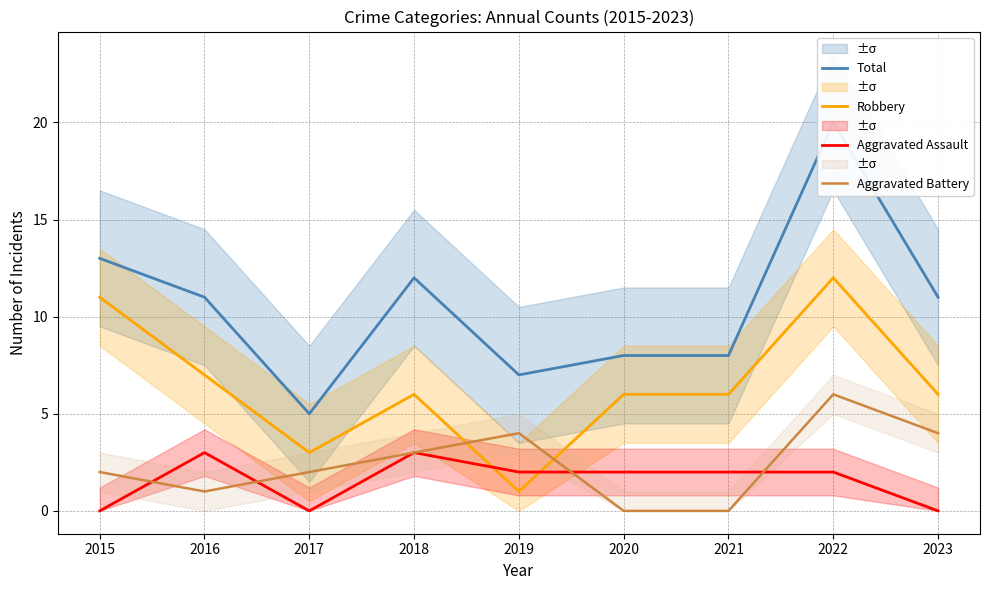

What is the approximate value of Robbery at 2018, to the nearest 10?

10